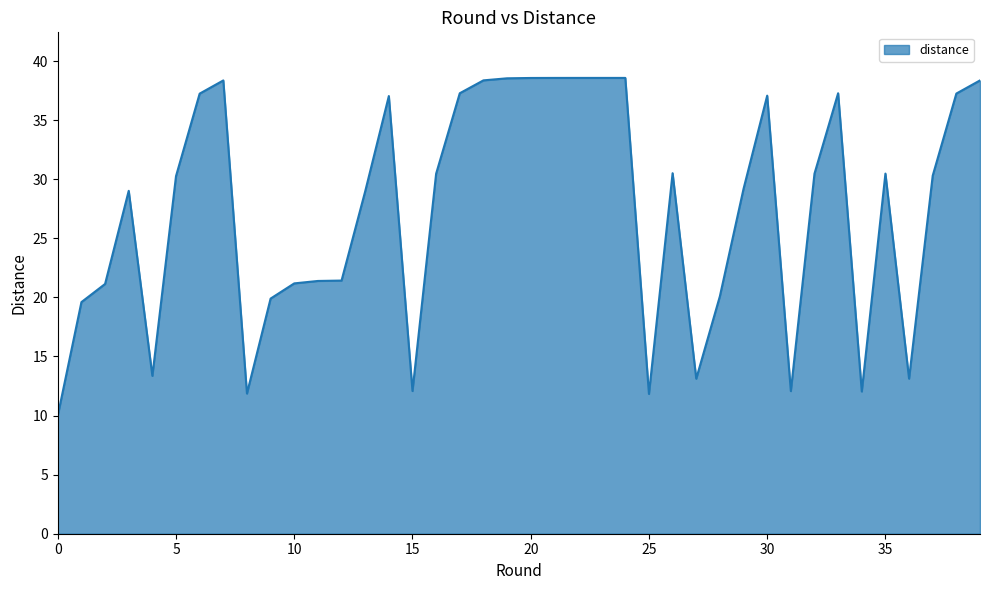

What is the minimum value shown in the chart?

10.0